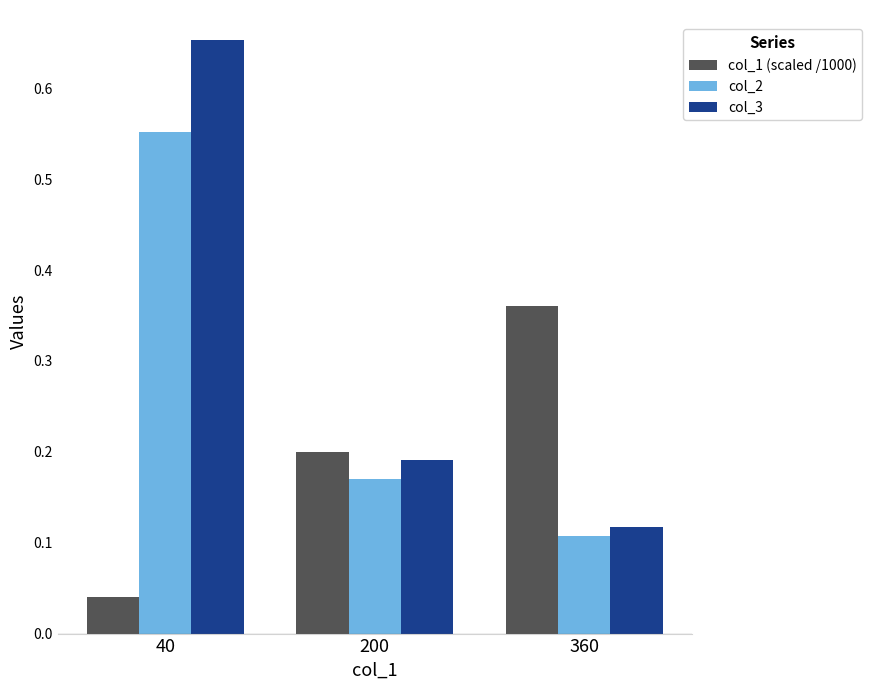

At which label is col_2 closest to 0?

360